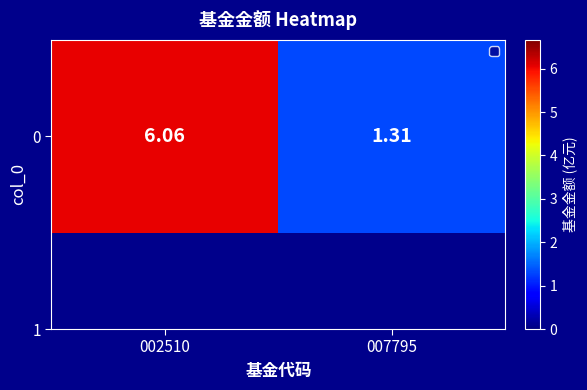

Reading right to left, list all the values displayed in this chart.

1.3	6.1